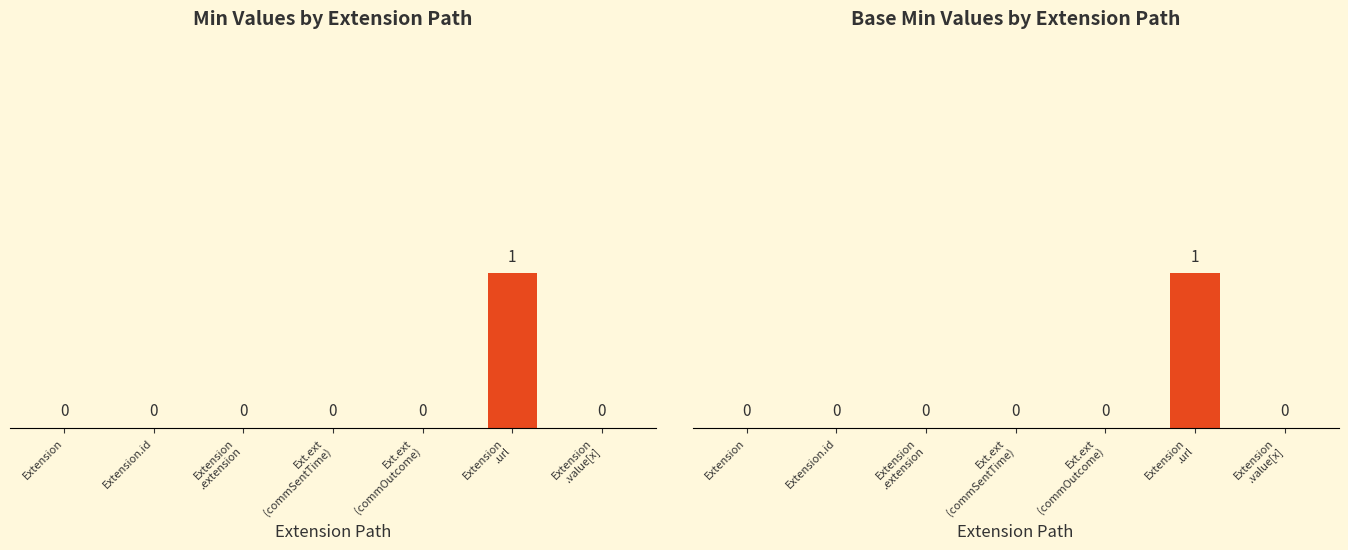

Which series has the widest spread of values?

Min